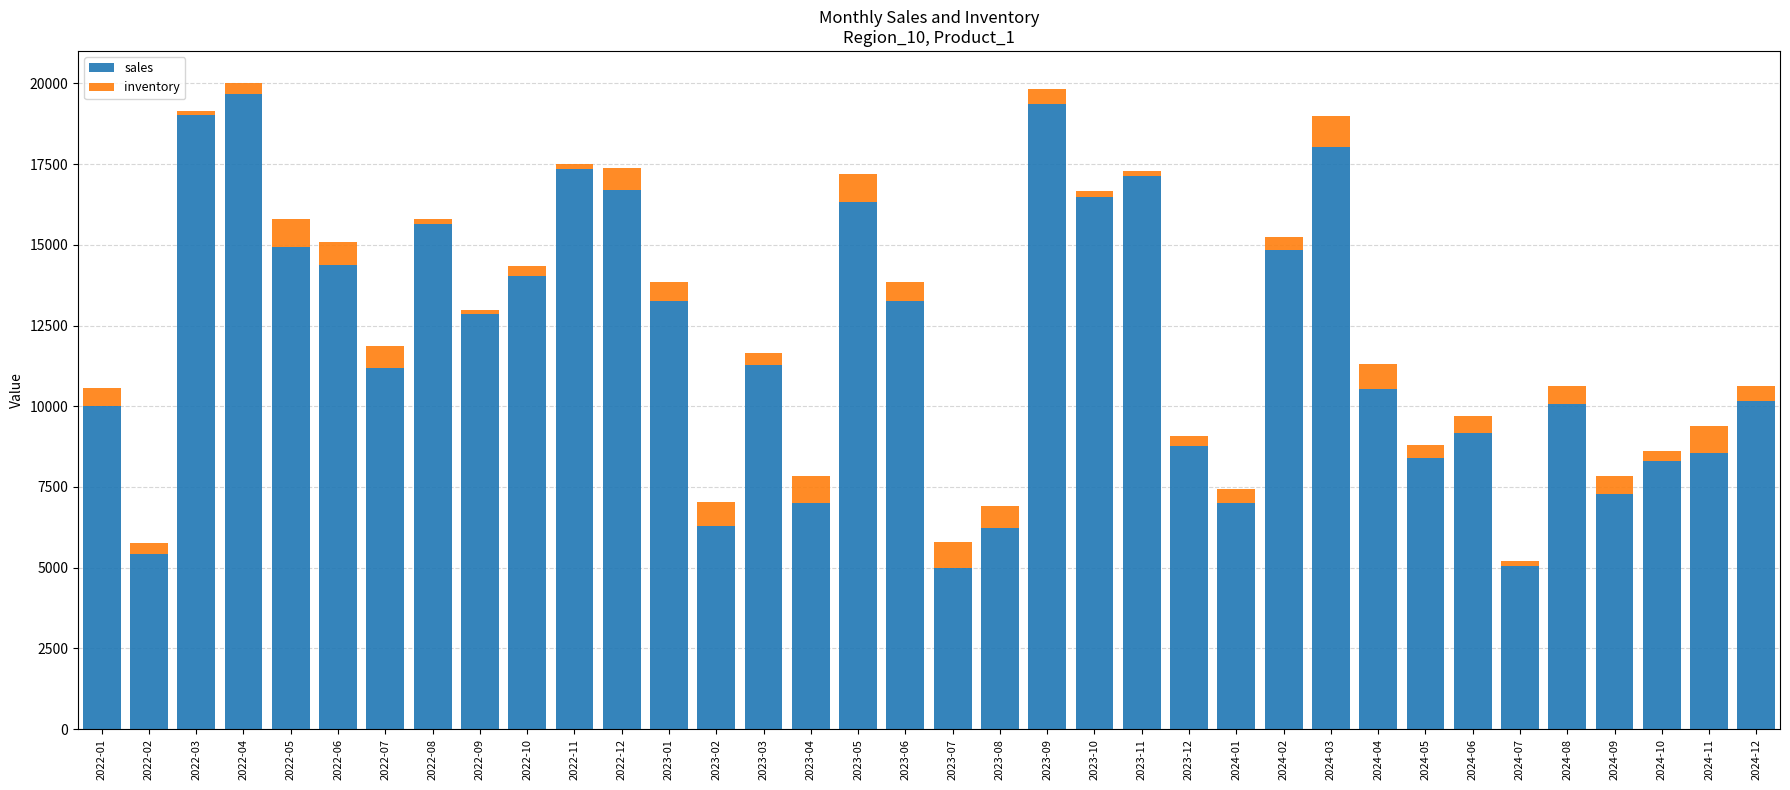

What is the difference between the maximum and minimum values in the sales series?

14662